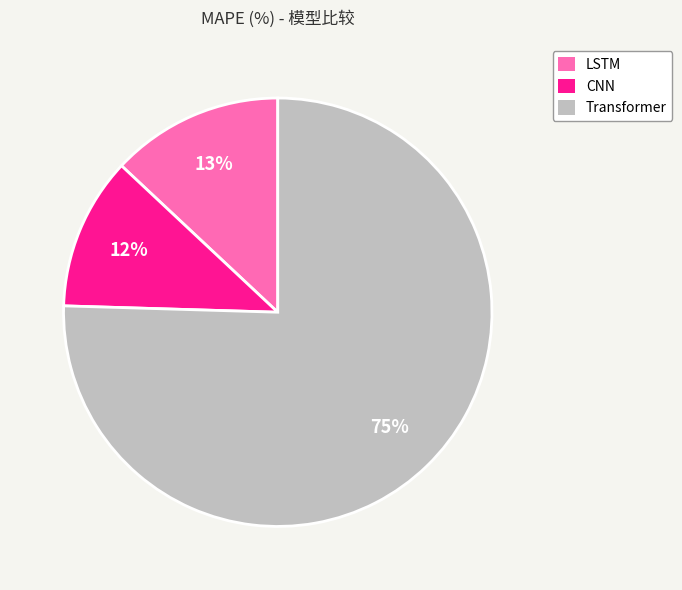

The LSTM slice represents 13% of the pie. True or false?

True